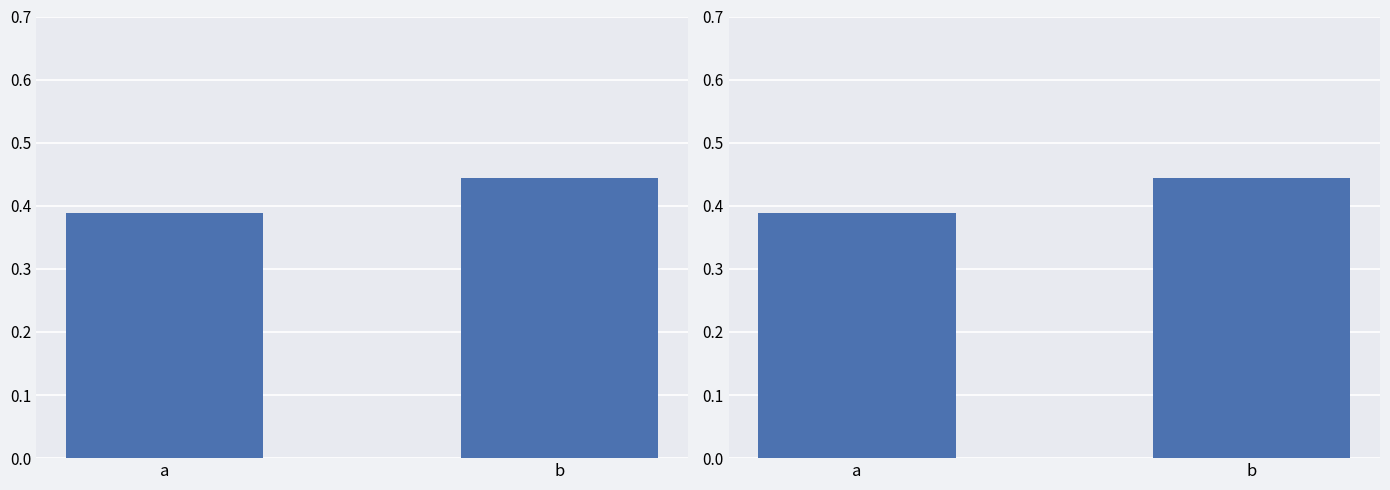

What is the sum of the values at b and a?

0.8